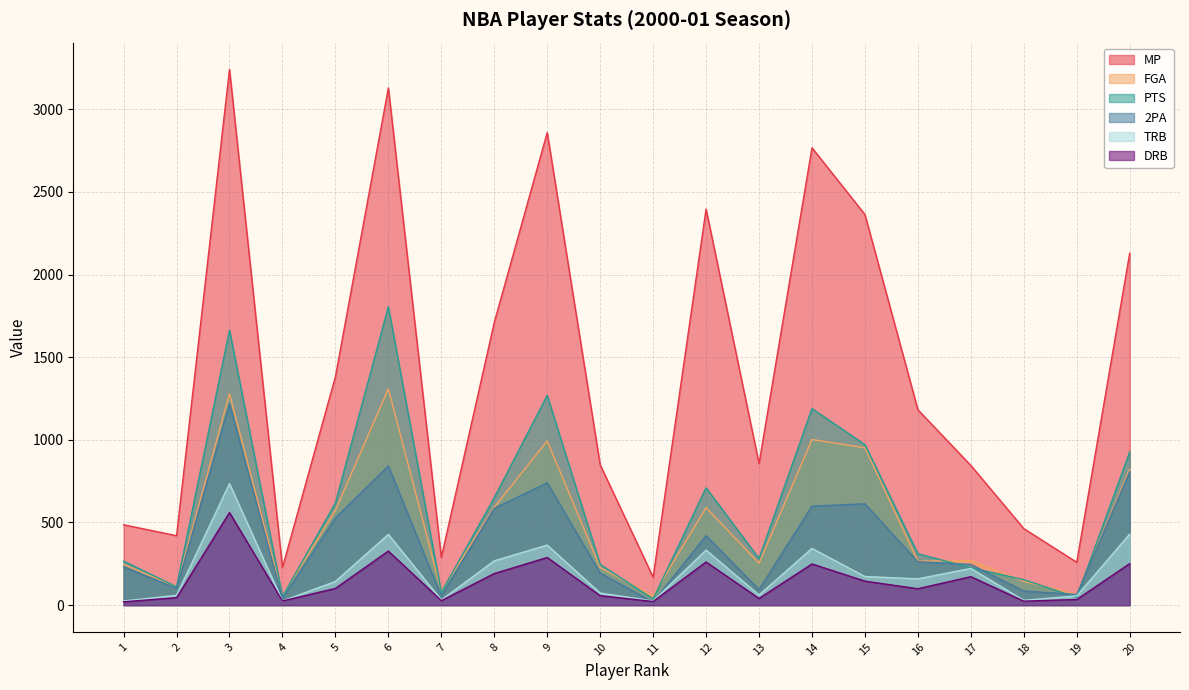

At which label is MP closest to 1705?

8